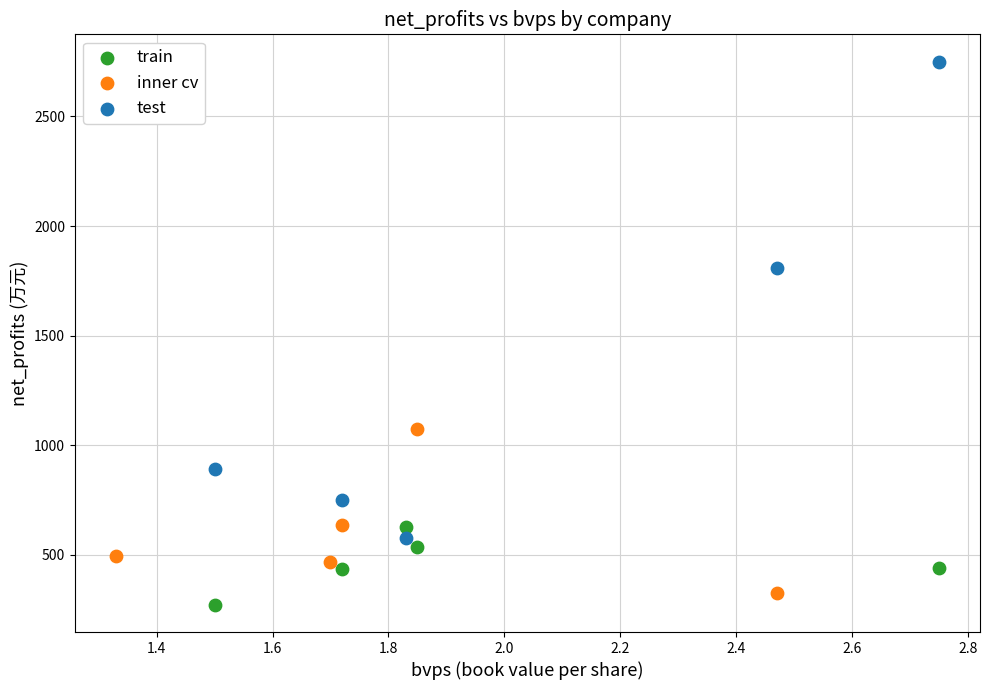

Which series has the largest Y range (max minus min)?

test